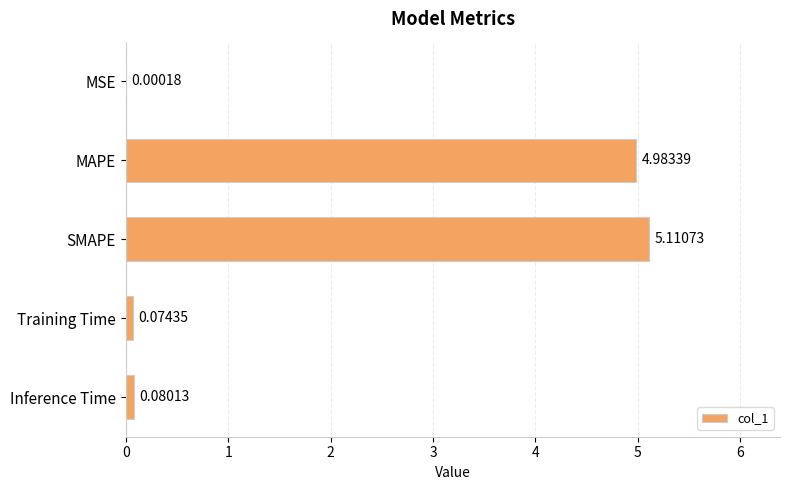

Which has a higher value, SMAPE or MSE?

SMAPE